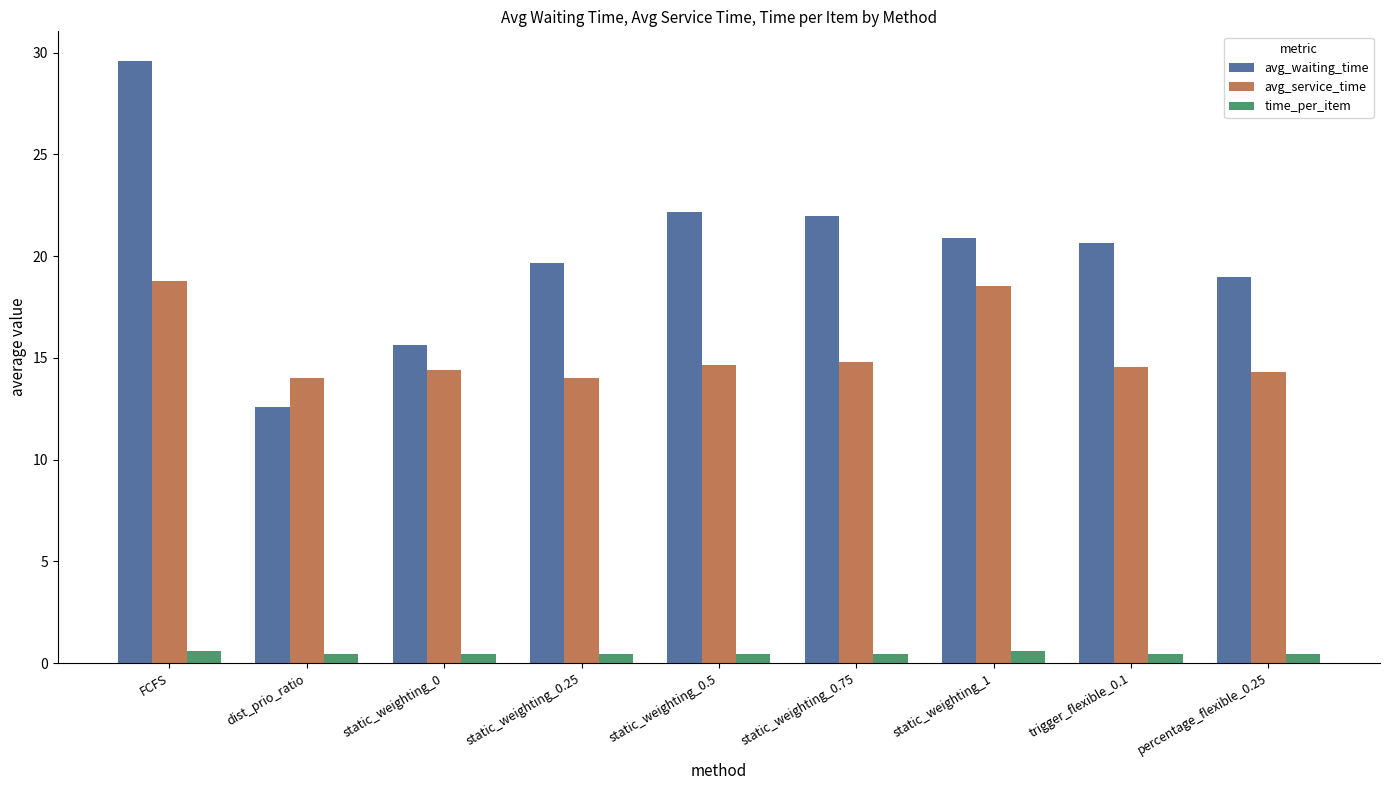

What is the minimum value shown in the chart?

0.4